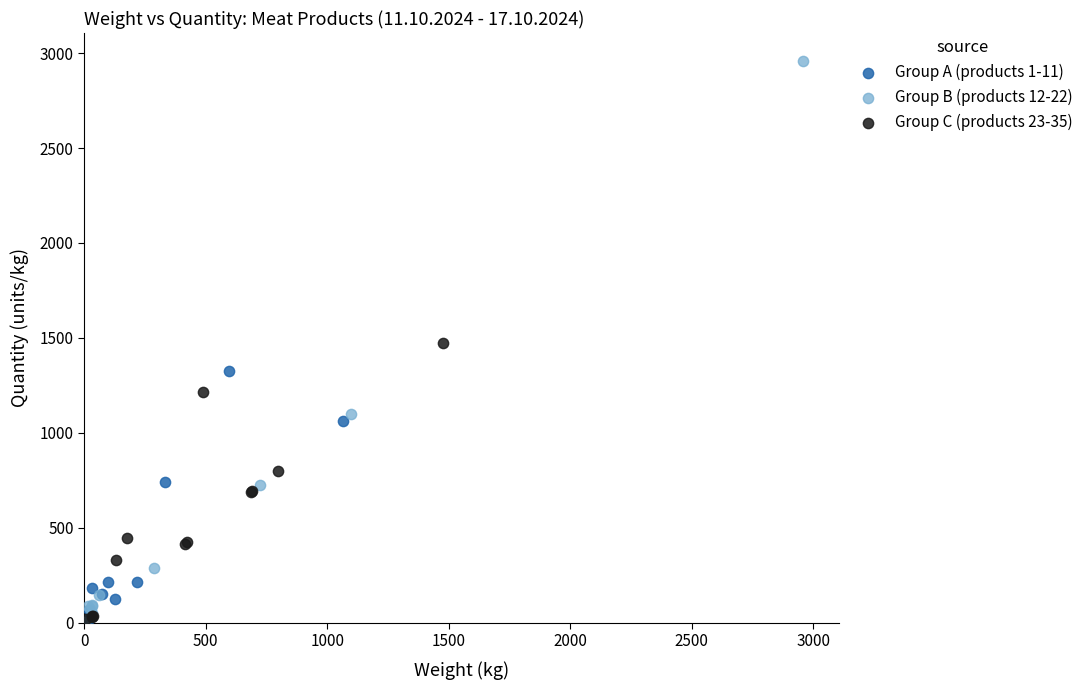

Which series contains the highest Y value?

Group B (products 12-22)